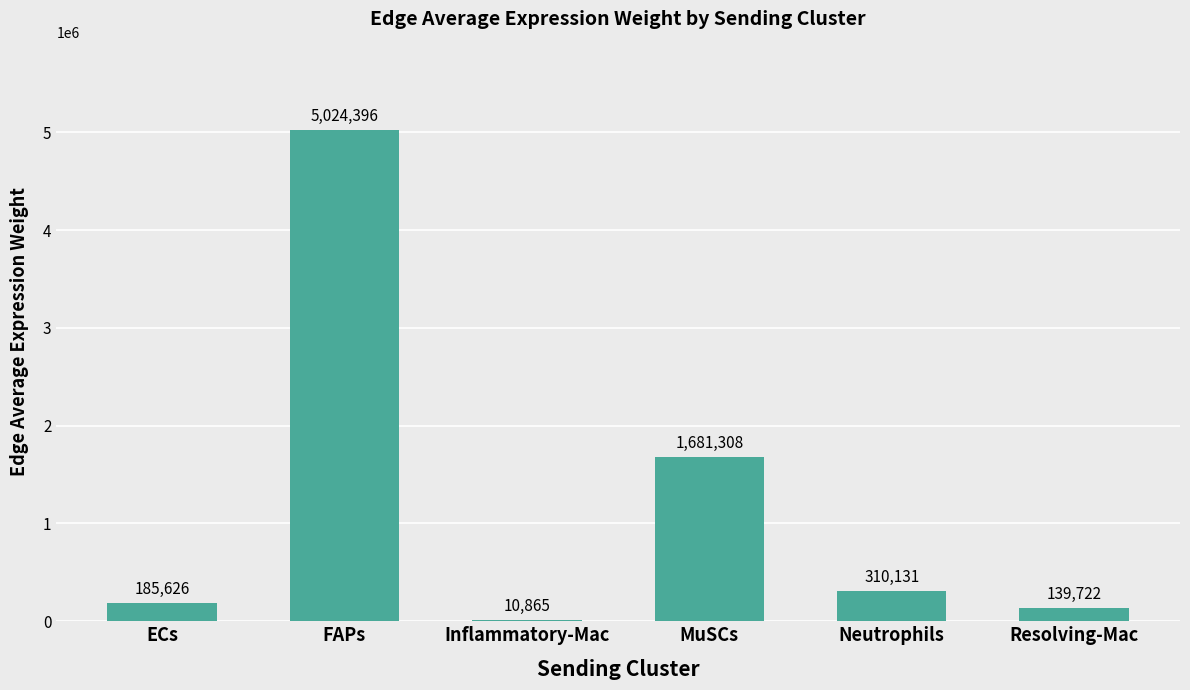

What is the greatest value displayed?

5024396.1